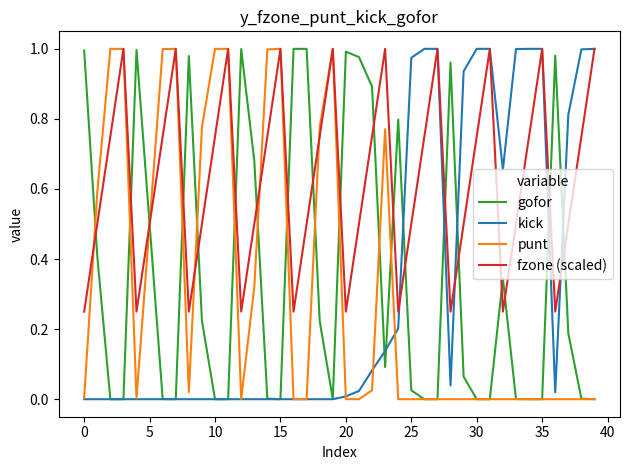

Which series has the largest total across all categories?

fzone (scaled)